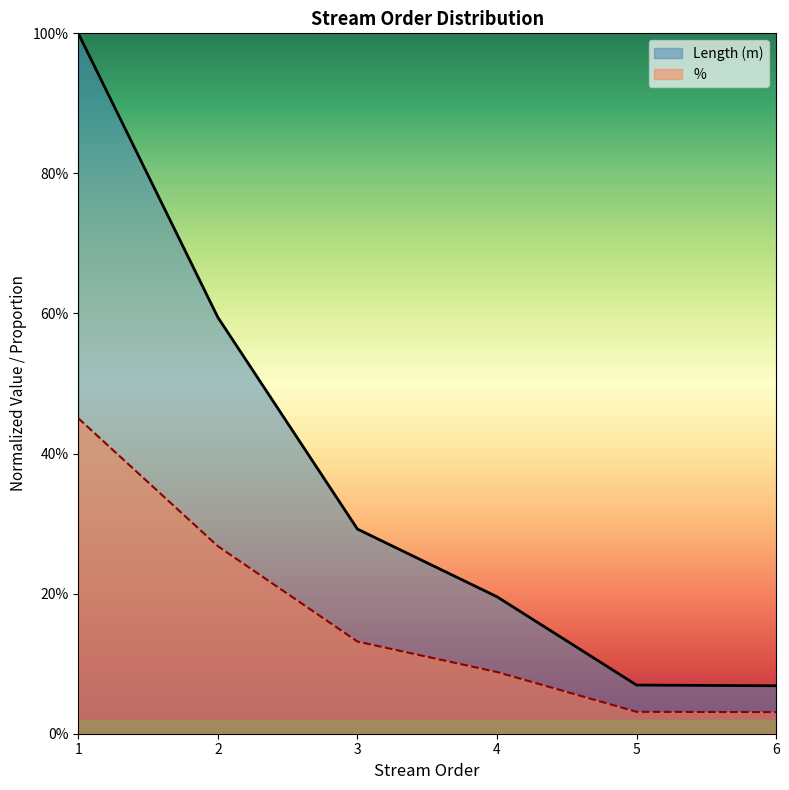

How many lines are shown in the chart?

2